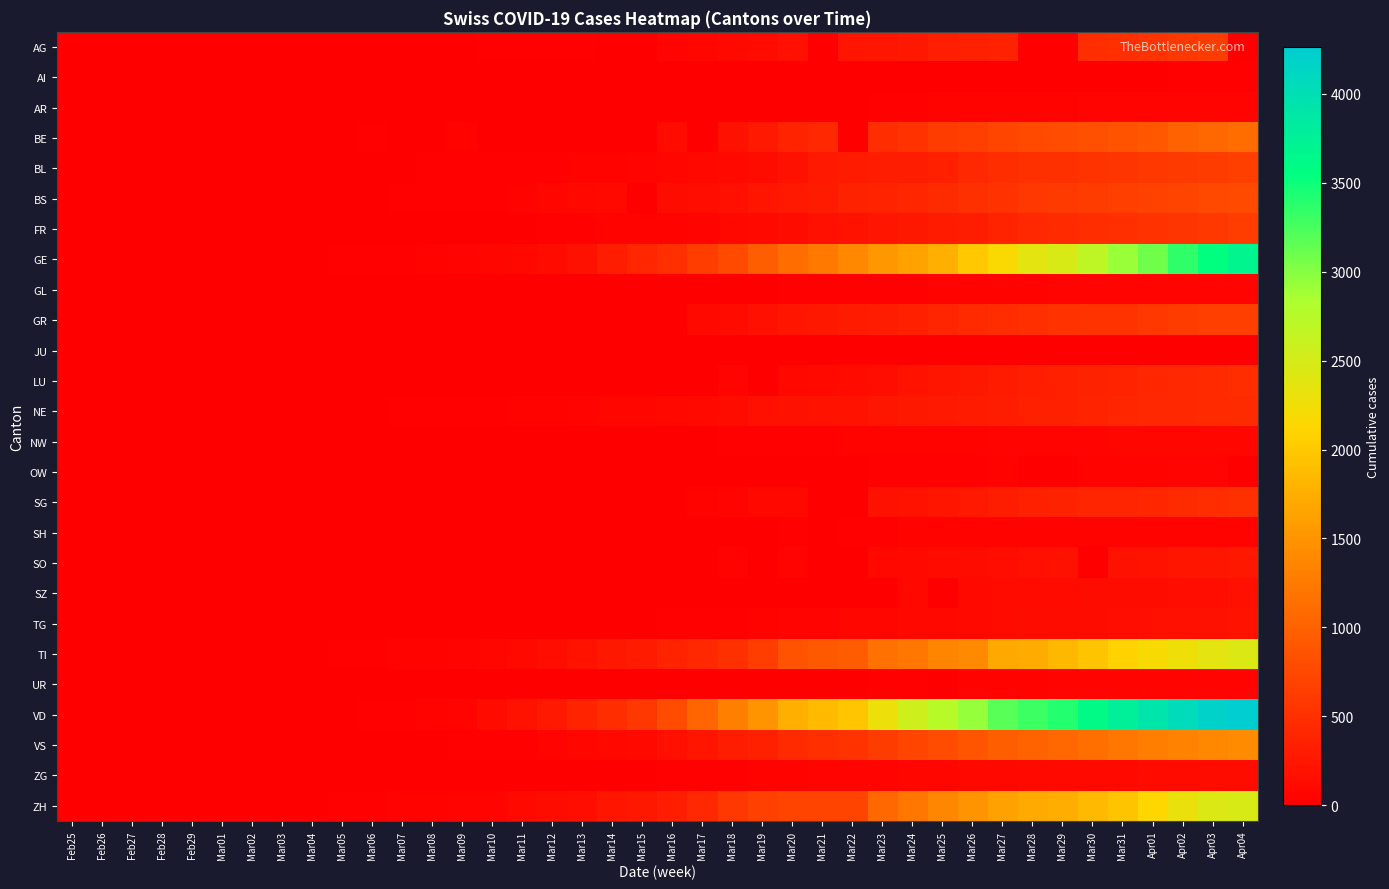

What is the greatest value displayed?

4260